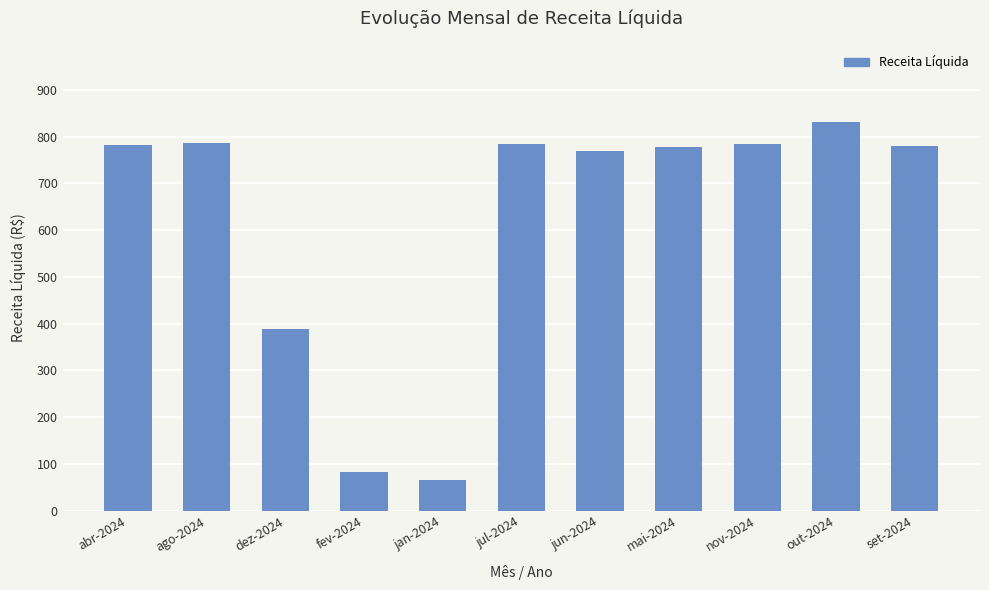

What is the average value?

621